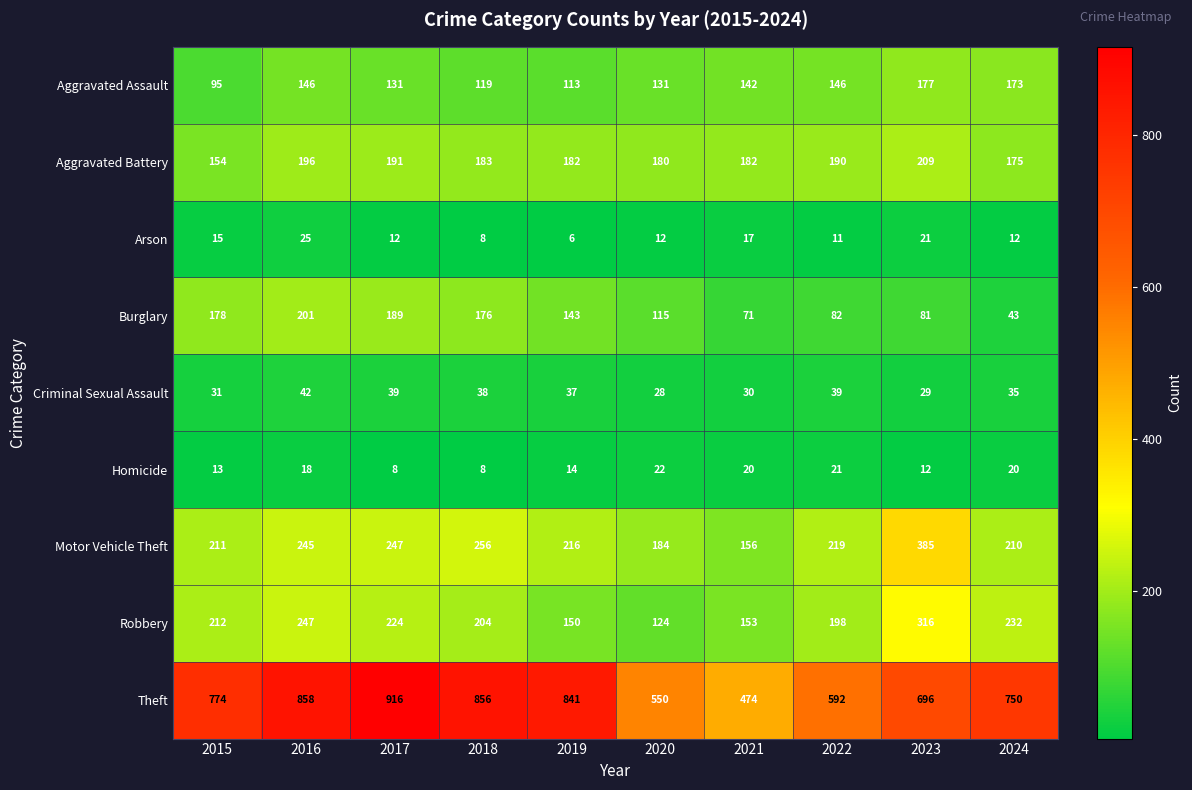

At how many categories does at least one series exceed 724?

6